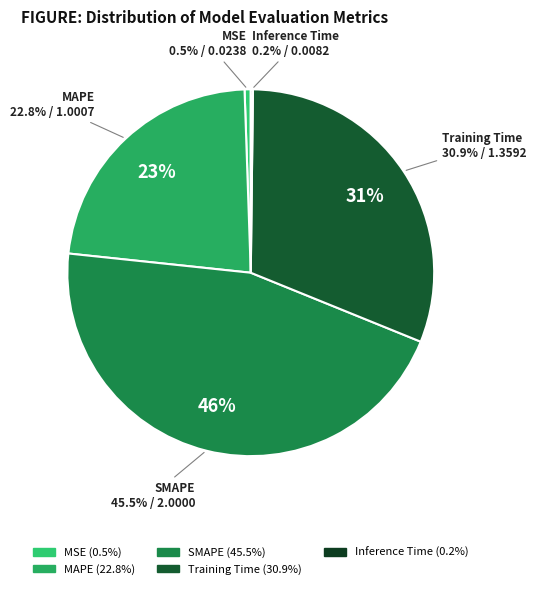

Between MSE and MAPE, which is larger?

MAPE